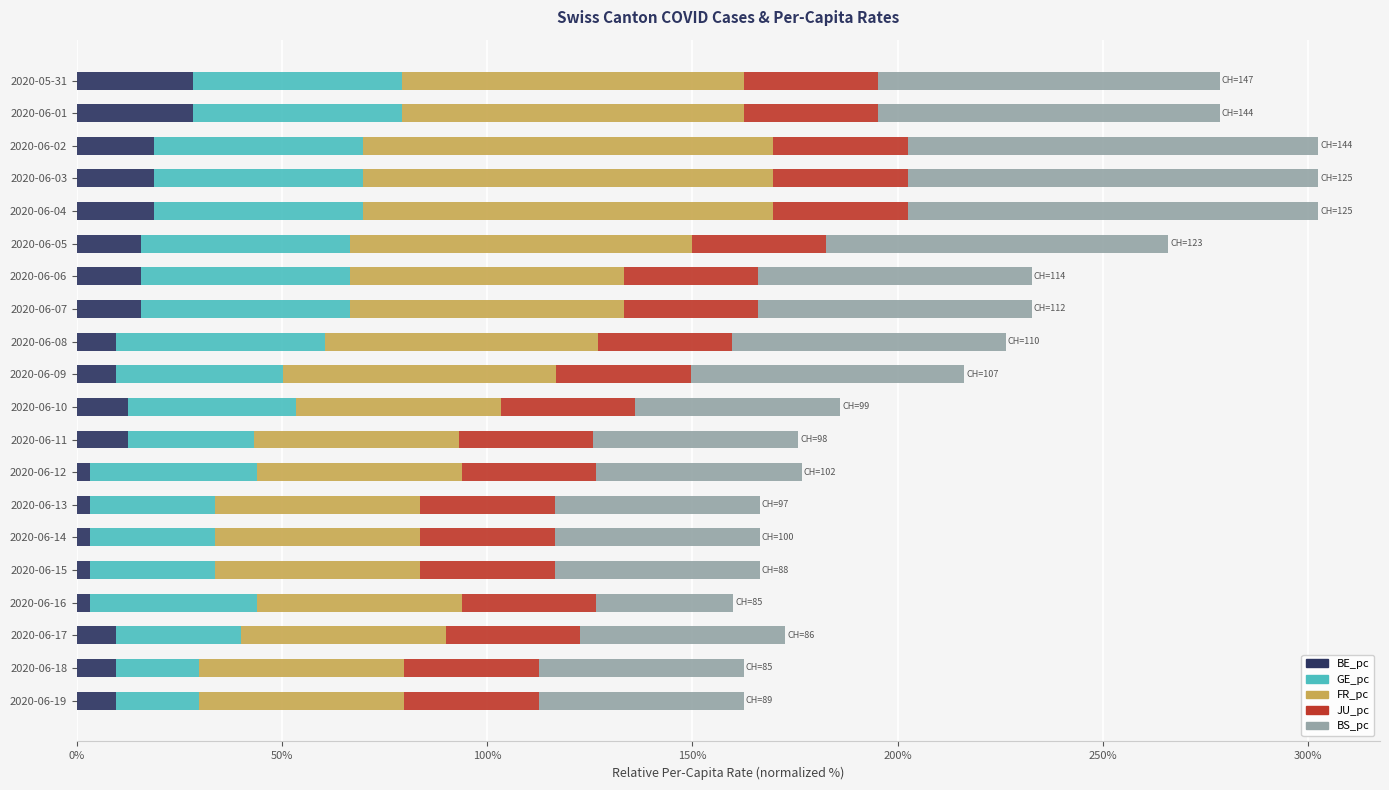

What is the total value across all series at 2020-06-06?

232.7